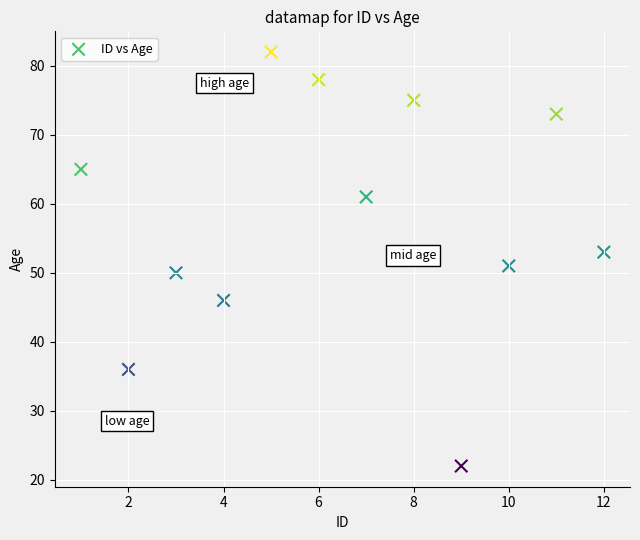

What is the range of X values (max minus min)?

11